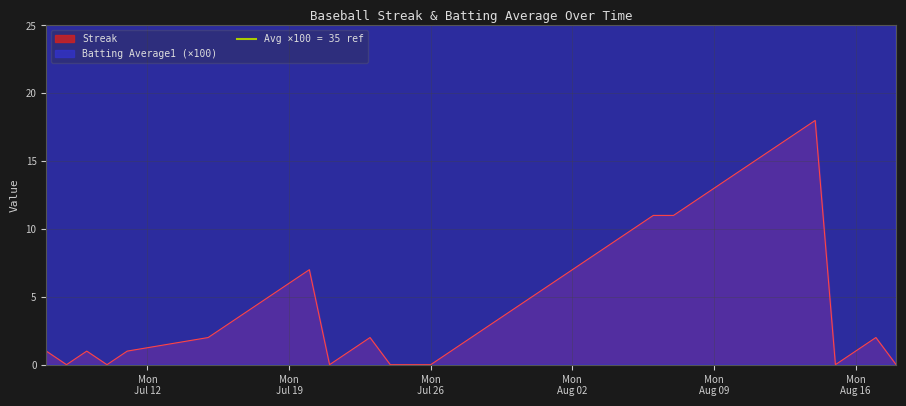

What is the difference between the second highest and minimum values in the Batting Average1 series?

4.3